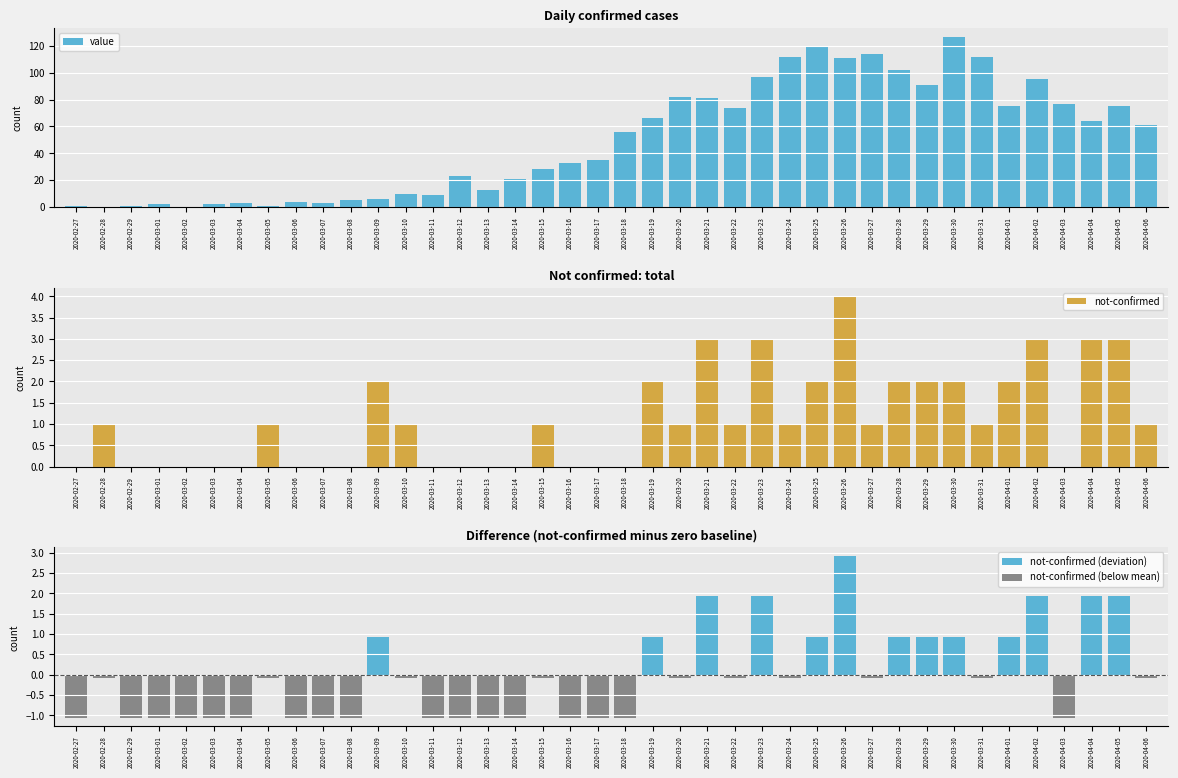

What is the label of the 8th bar from the left?

2020-03-05